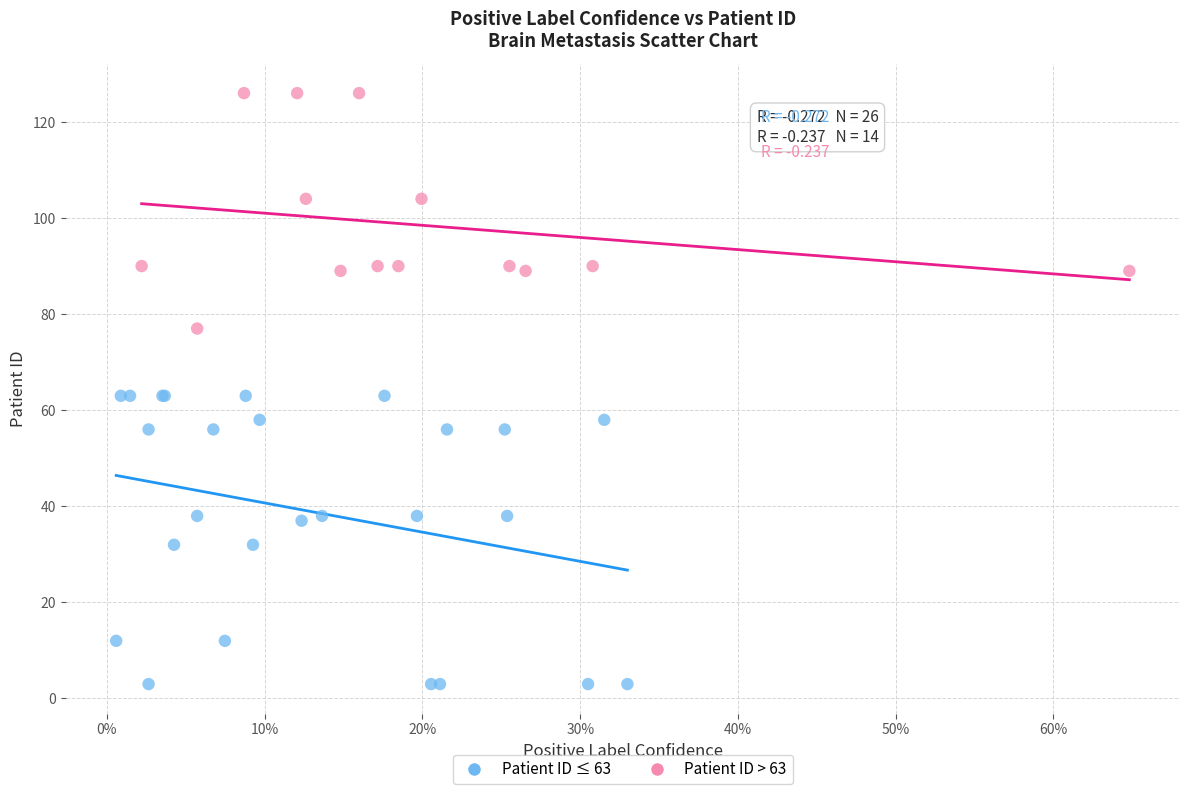

Which series has the largest Y range (max minus min)?

Patient ID ≤ 63